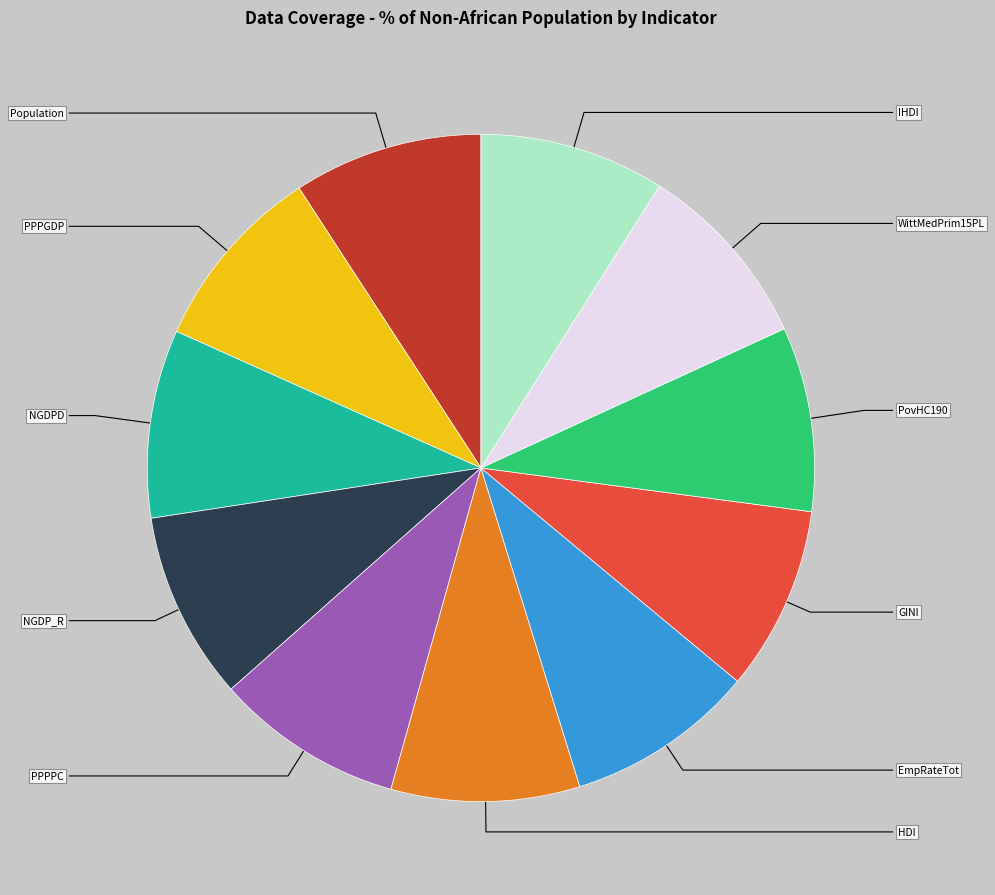

Does HDI account for over 50% of the chart?

No